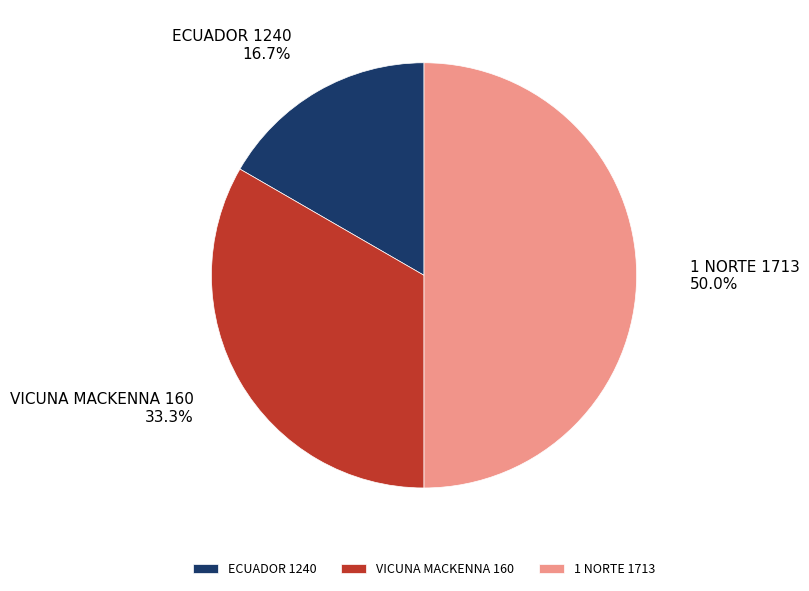

Is it true that 1 NORTE 1713 is 41% of the pie?

False